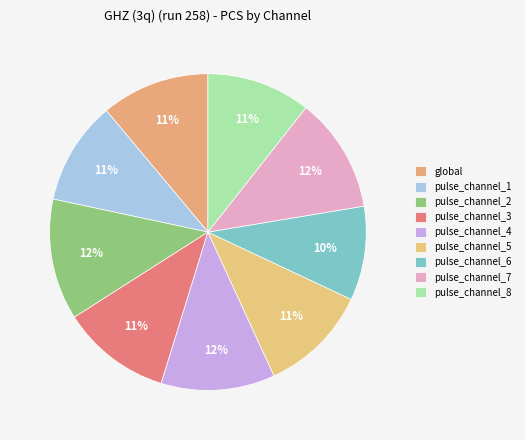

Count the number of slices in the pie.

9